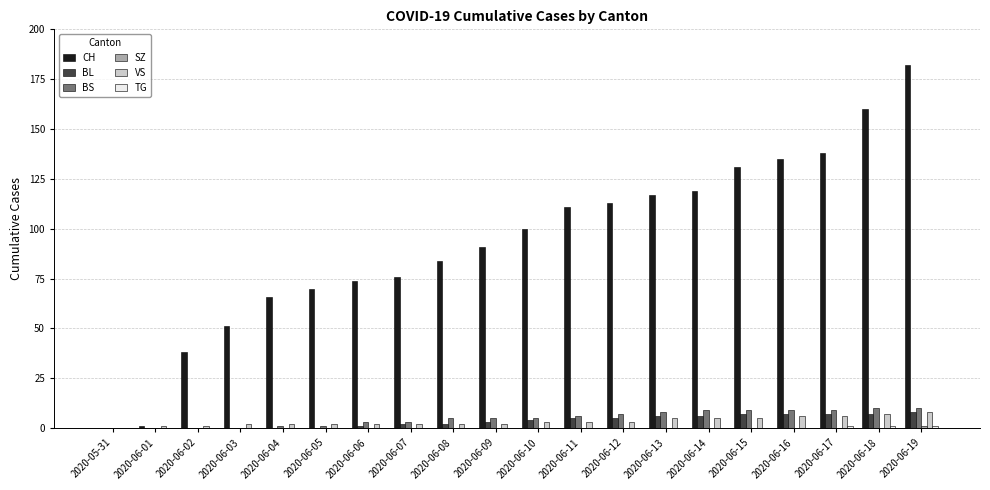

Which series has the largest total across all categories?

CH